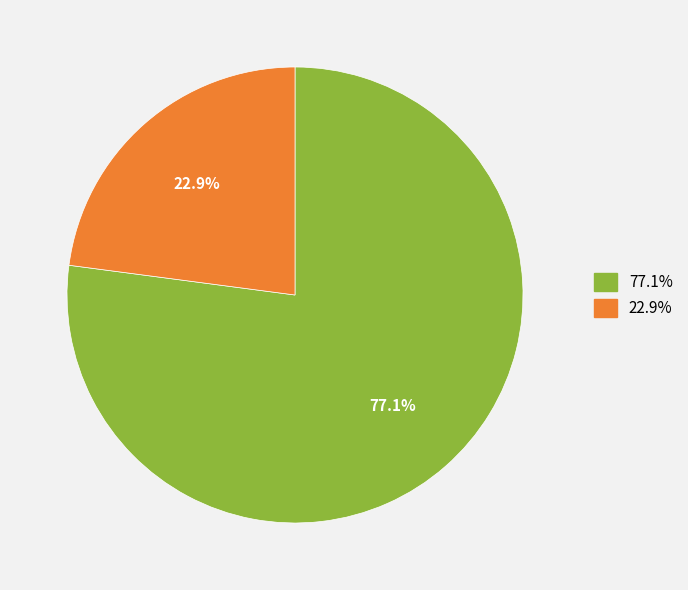

Does any single category account for the majority?

Yes